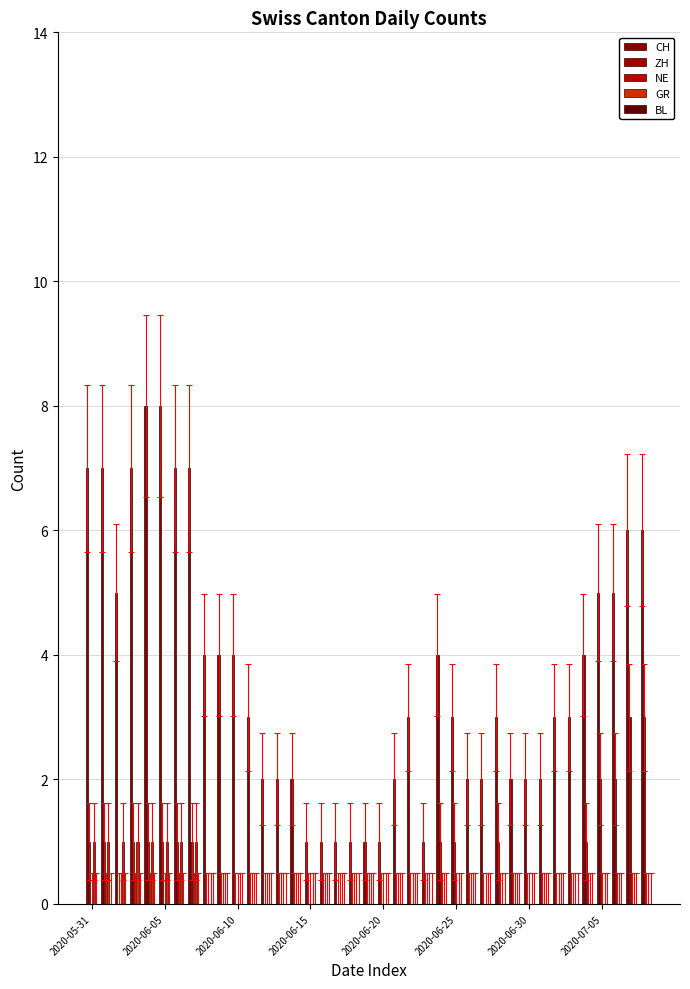

Are the bars grouped side by side (vs. stacked)?

Yes